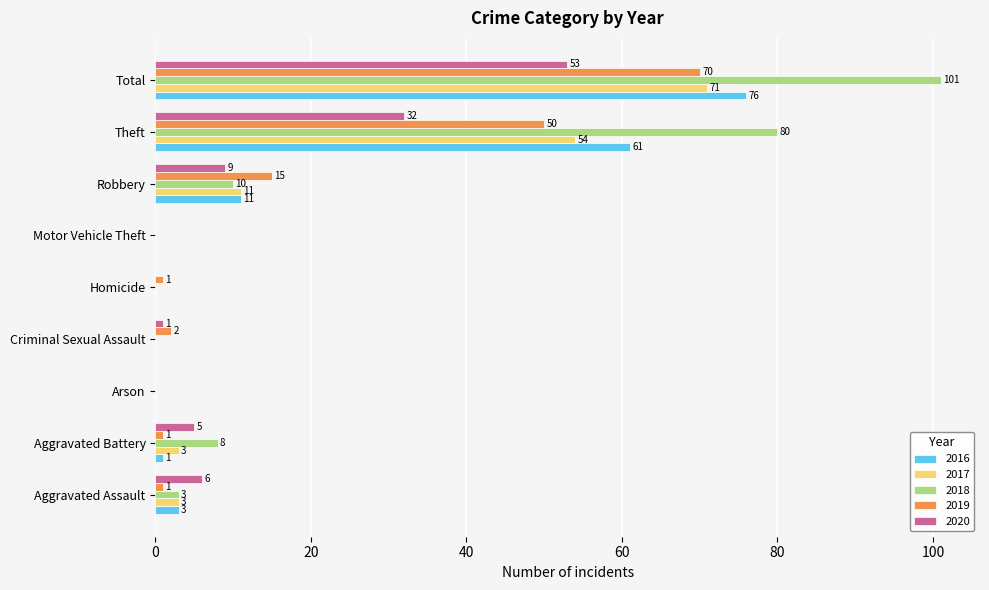

Is the value of 2016 at Theft greater than the value of 2018 at Aggravated Assault?

Yes